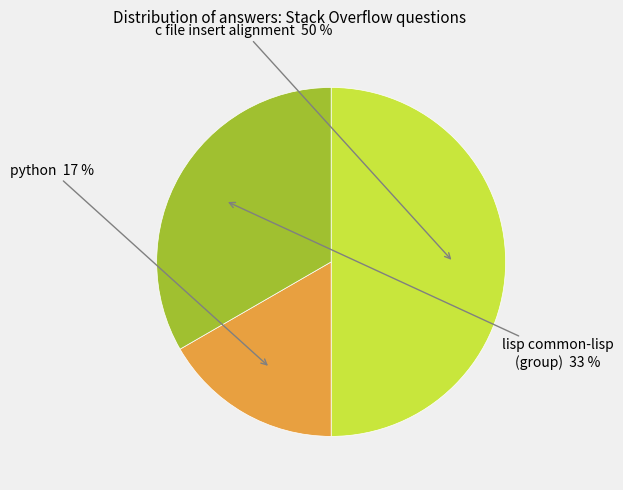

To the nearest percent, what is the average slice percentage?

33%